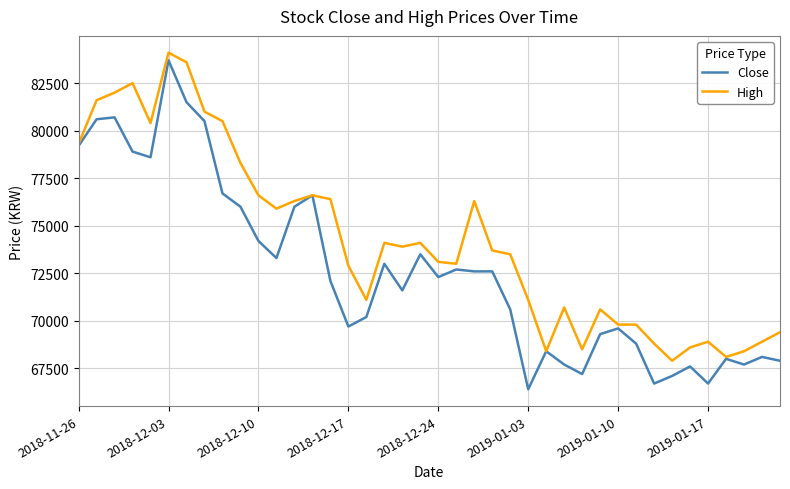

List the series in order of their peak value, lowest first.

Close, High